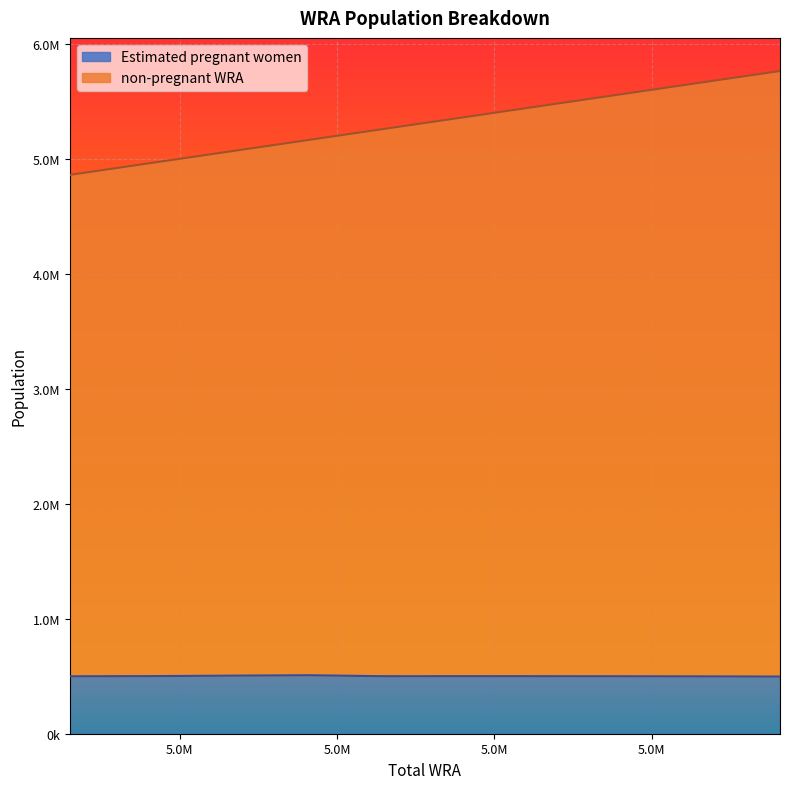

Rank the series by their maximum value, from highest to lowest.

non-pregnant WRA, Estimated pregnant women